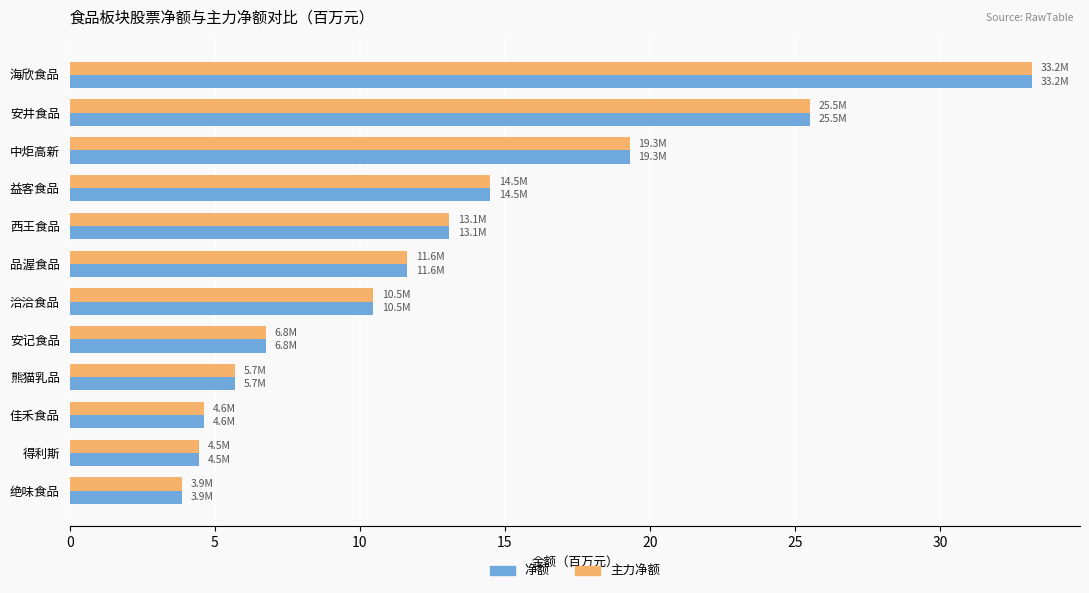

Is the value of 主力净额 at 绝味食品 greater than the value of 净额 at 洽洽食品?

No